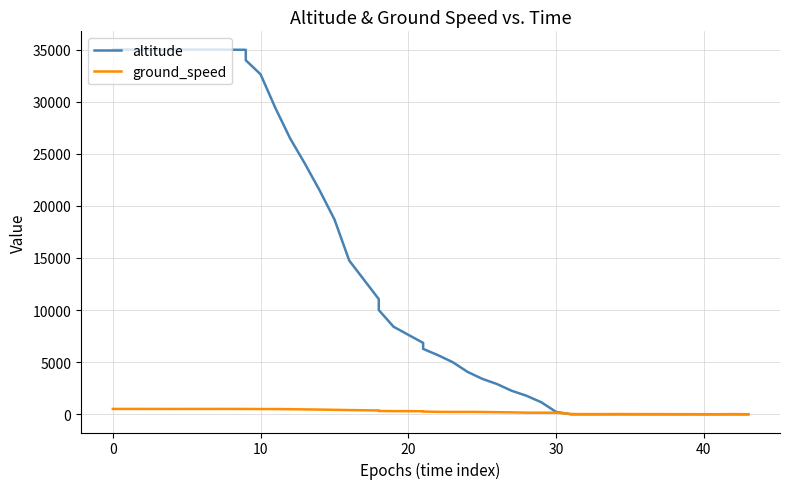

Which series has the widest spread of values?

altitude